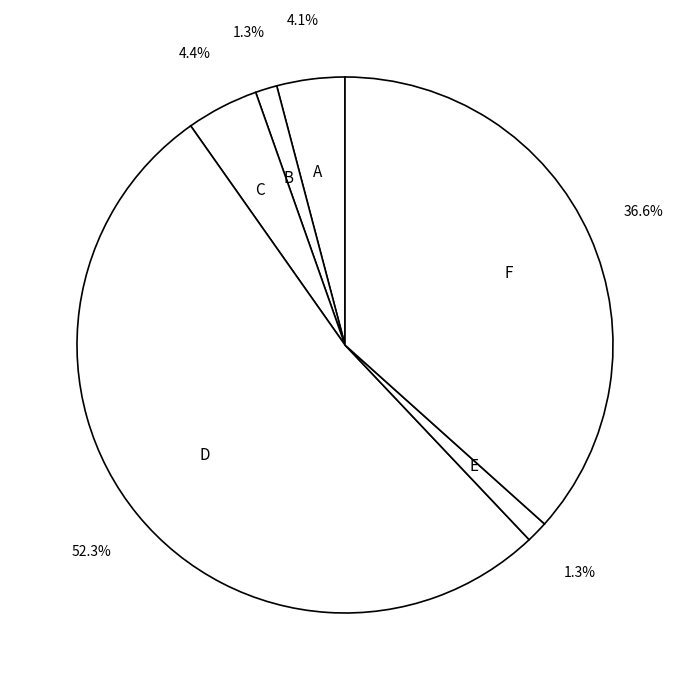

To the nearest percent, what is the difference between the largest and smallest slice percentages?

51%